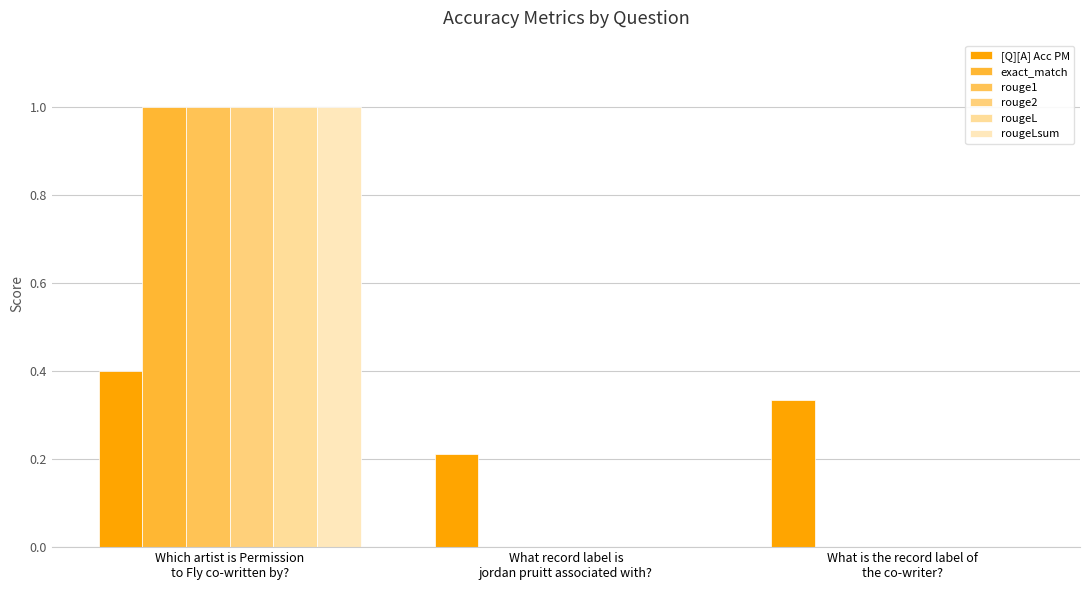

Reading right to left, list all the values displayed in this chart.

[Q][A] Acc PM: What is the record label of
the co-writer?=0.3	What record label is
jordan pruitt associated with?=0.2	Which artist is Permission
to Fly co-written by?=0.4
exact_match: What is the record label of
the co-writer?=0.0	What record label is
jordan pruitt associated with?=0.0	Which artist is Permission
to Fly co-written by?=1.0
rouge1: What is the record label of
the co-writer?=0.0	What record label is
jordan pruitt associated with?=0.0	Which artist is Permission
to Fly co-written by?=1.0
rouge2: What is the record label of
the co-writer?=0.0	What record label is
jordan pruitt associated with?=0.0	Which artist is Permission
to Fly co-written by?=1.0
rougeL: What is the record label of
the co-writer?=0.0	What record label is
jordan pruitt associated with?=0.0	Which artist is Permission
to Fly co-written by?=1.0
rougeLsum: What is the record label of
the co-writer?=0.0	What record label is
jordan pruitt associated with?=0.0	Which artist is Permission
to Fly co-written by?=1.0